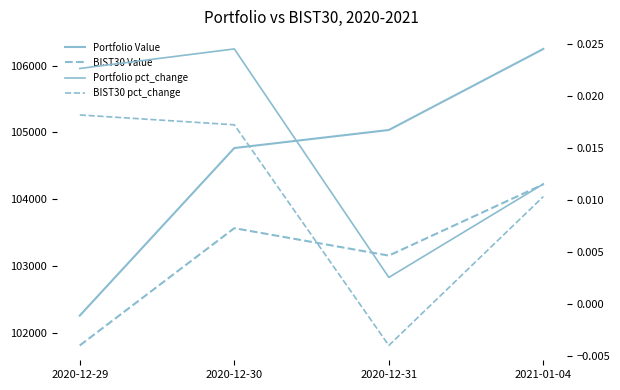

Rank the series by their maximum value, from highest to lowest.

Portfolio Value, BIST30 Value, Portfolio pct_change, BIST30 pct_change